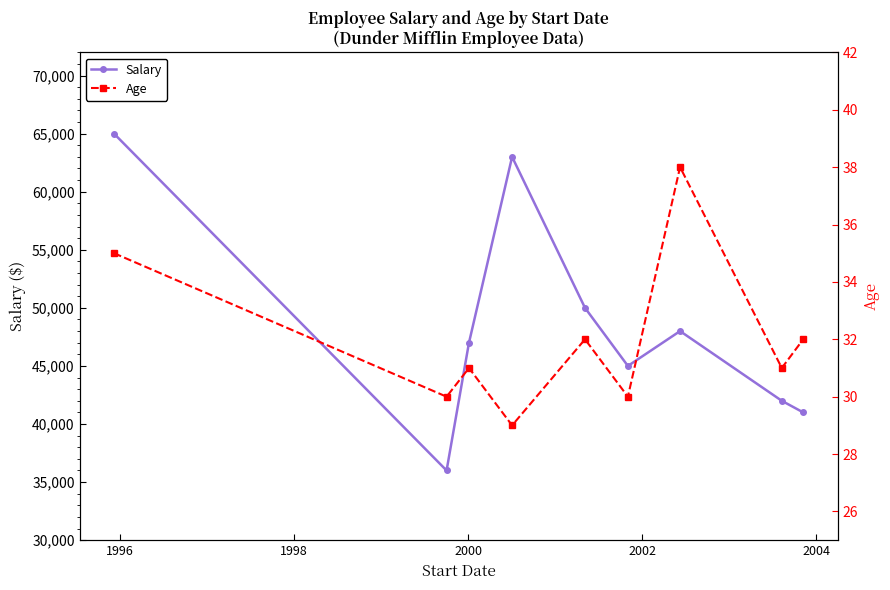

What is the value of the Salary point at the 9th from the left?

41000